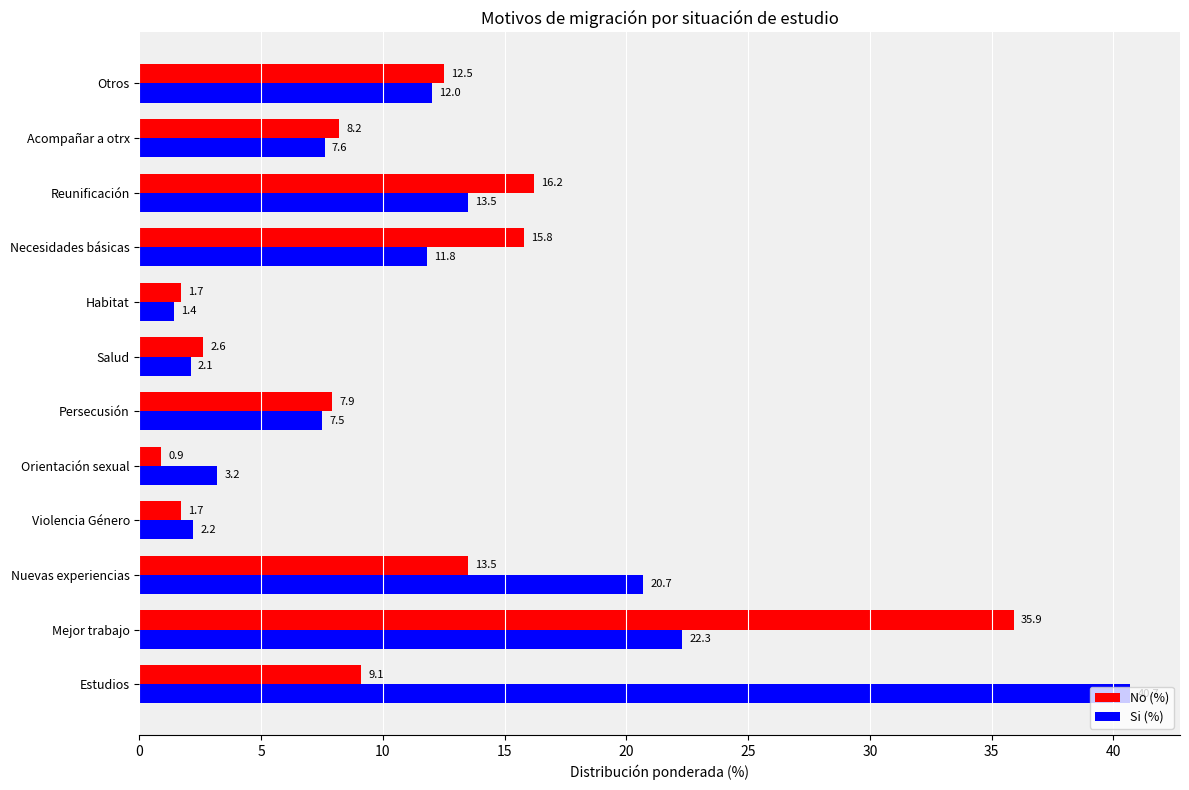

At which label is Si (%) closest to 21?

Nuevas experiencias